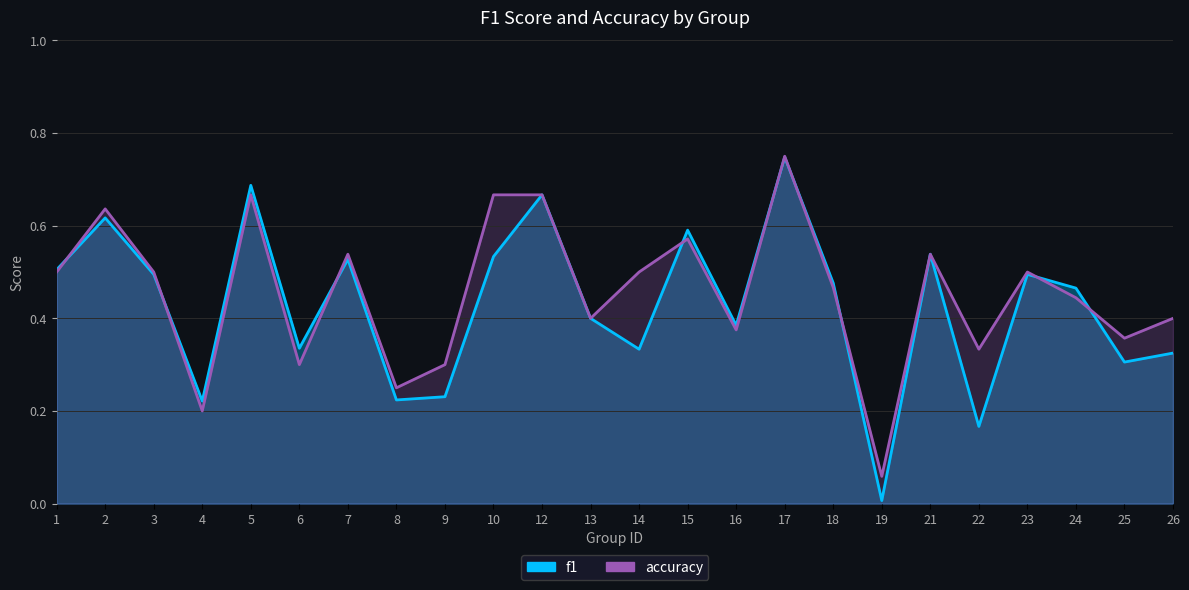

Reading left to right, what are all the values shown in this chart?

f1: 1=0.5	2=0.6	3=0.5	4=0.2	5=0.7	6=0.3	7=0.5	8=0.2	9=0.2	10=0.5	12=0.7	13=0.4	14=0.3	15=0.6	16=0.4	17=0.7	18=0.5	19=0.0	21=0.5	22=0.2	23=0.5	24=0.5	25=0.3	26=0.3
accuracy: 1=0.5	2=0.6	3=0.5	4=0.2	5=0.7	6=0.3	7=0.5	8=0.2	9=0.3	10=0.7	12=0.7	13=0.4	14=0.5	15=0.6	16=0.4	17=0.8	18=0.5	19=0.1	21=0.5	22=0.3	23=0.5	24=0.4	25=0.4	26=0.4